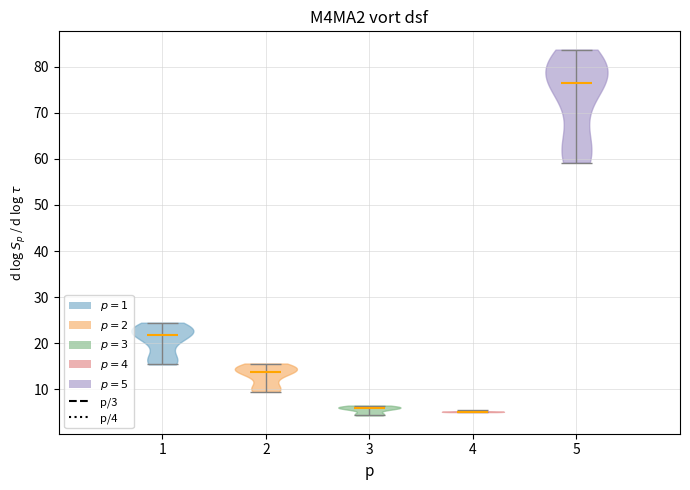

Reading left to right, read every violin against the y-axis: where its median line is, and the lowest and highest points it reaches. The values are not printed on the chart, so give them approximately, as read against the axis.

1: median line 22, lowest point 15, highest point 24
2: median line 14, lowest point 9, highest point 16
3: median line 6, lowest point 4, highest point 6
4: median line 5, lowest point 5, highest point 5
5: median line 76, lowest point 59, highest point 84